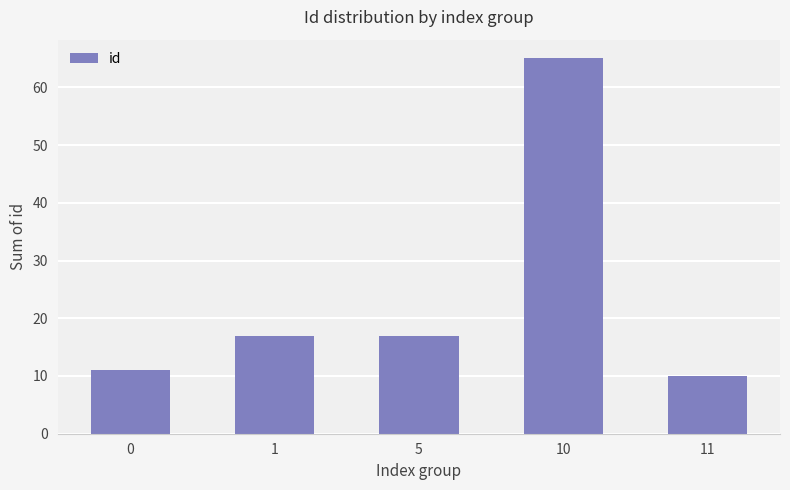

What is the minimum value shown in the chart?

10